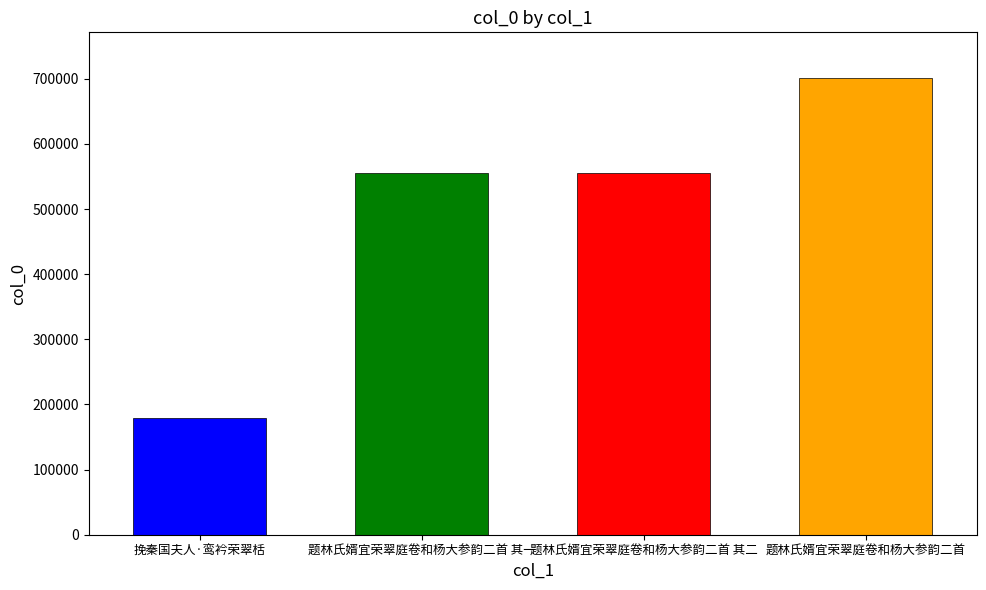

How many values exceed 555266?

1